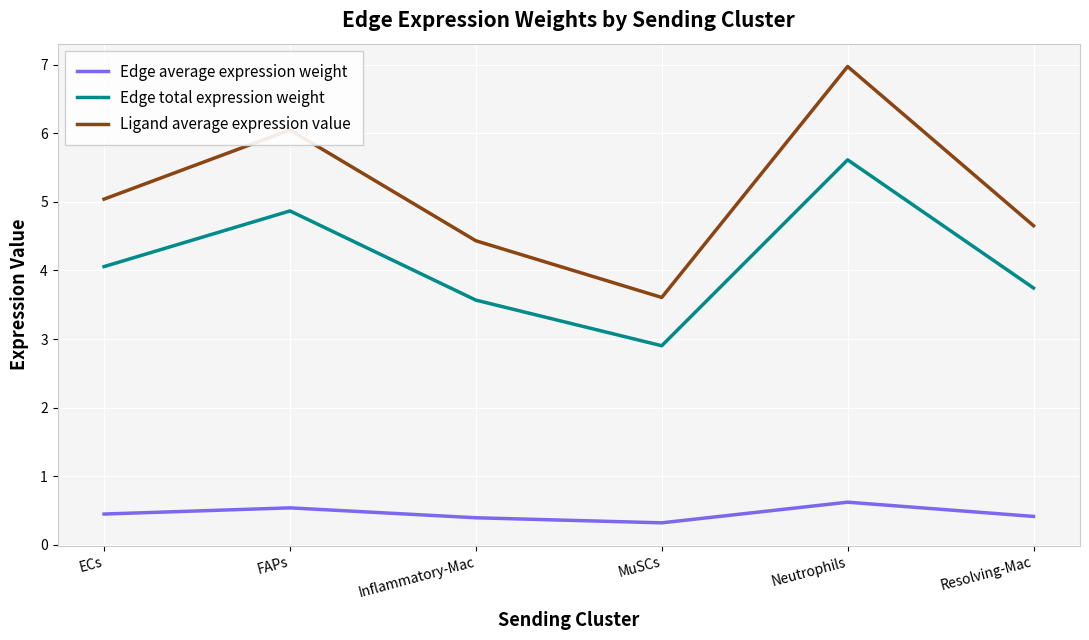

Between MuSCs and Resolving-Mac, which series saw the biggest shift?

Ligand average expression value